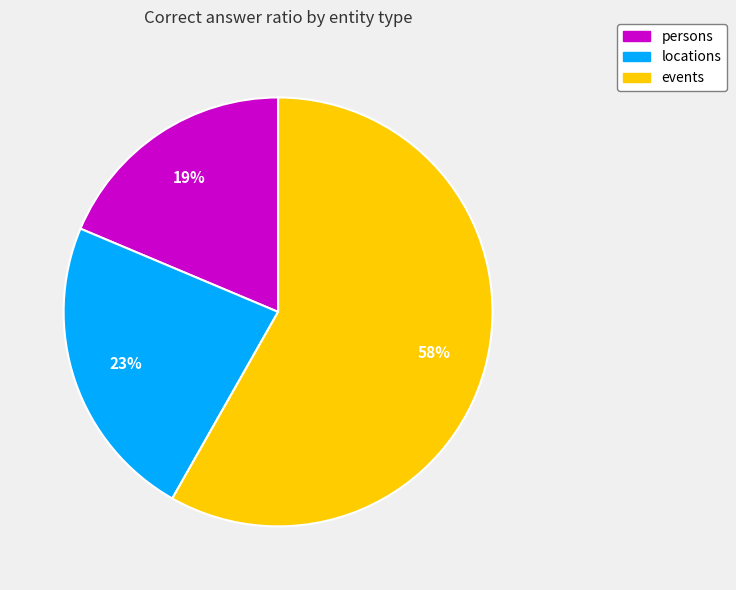

True or false: locations accounts for 23% of the total.

True